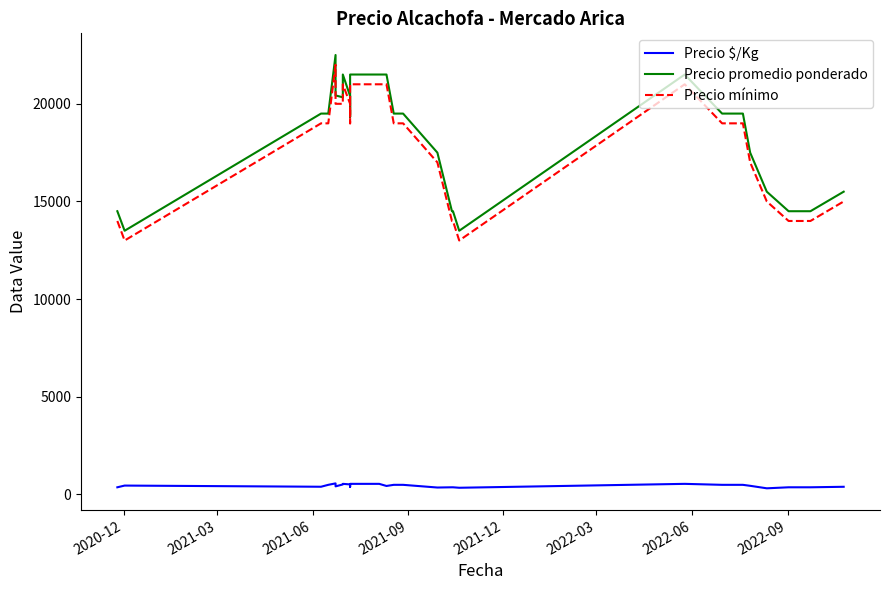

What is the value of the Precio mínimo point at the 30th from the left?

14000